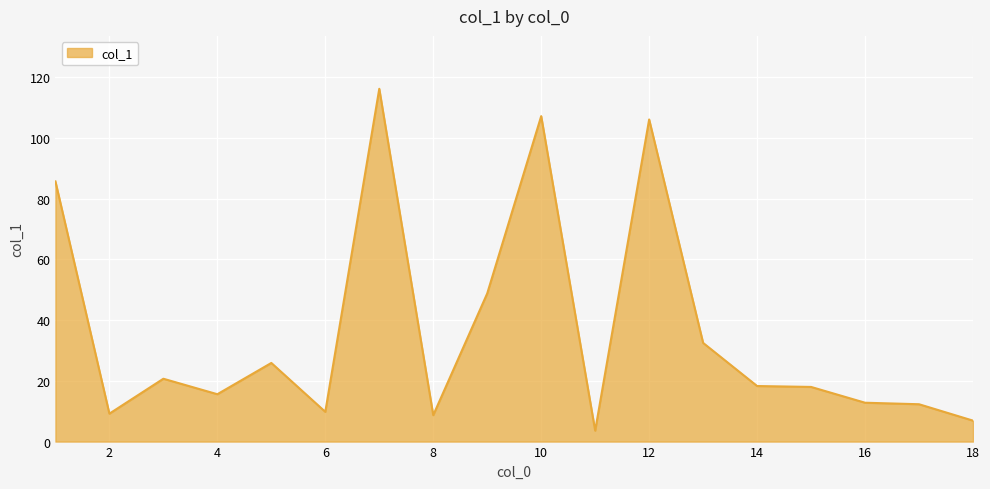

What is the greatest value displayed?

116.2